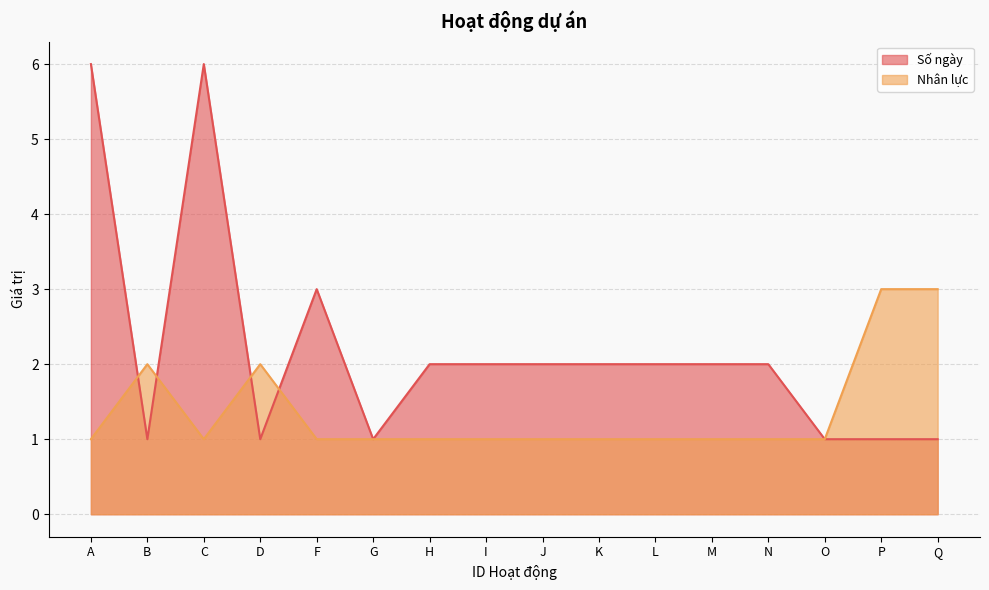

Which series has the widest spread of values?

Số ngày